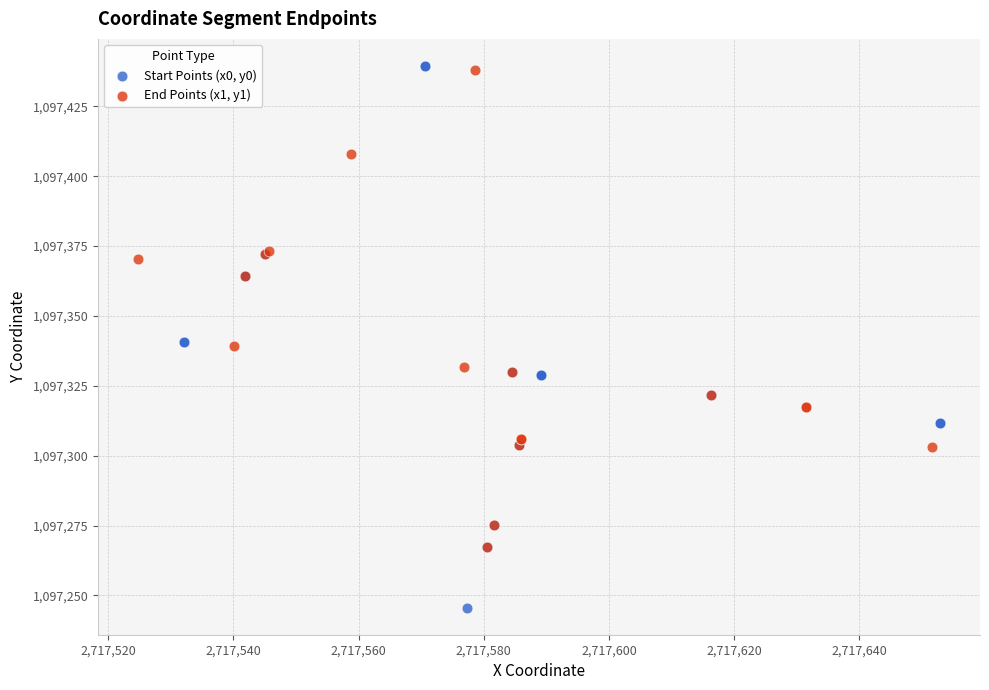

Which series has the largest Y range (max minus min)?

Start Points (x0, y0)